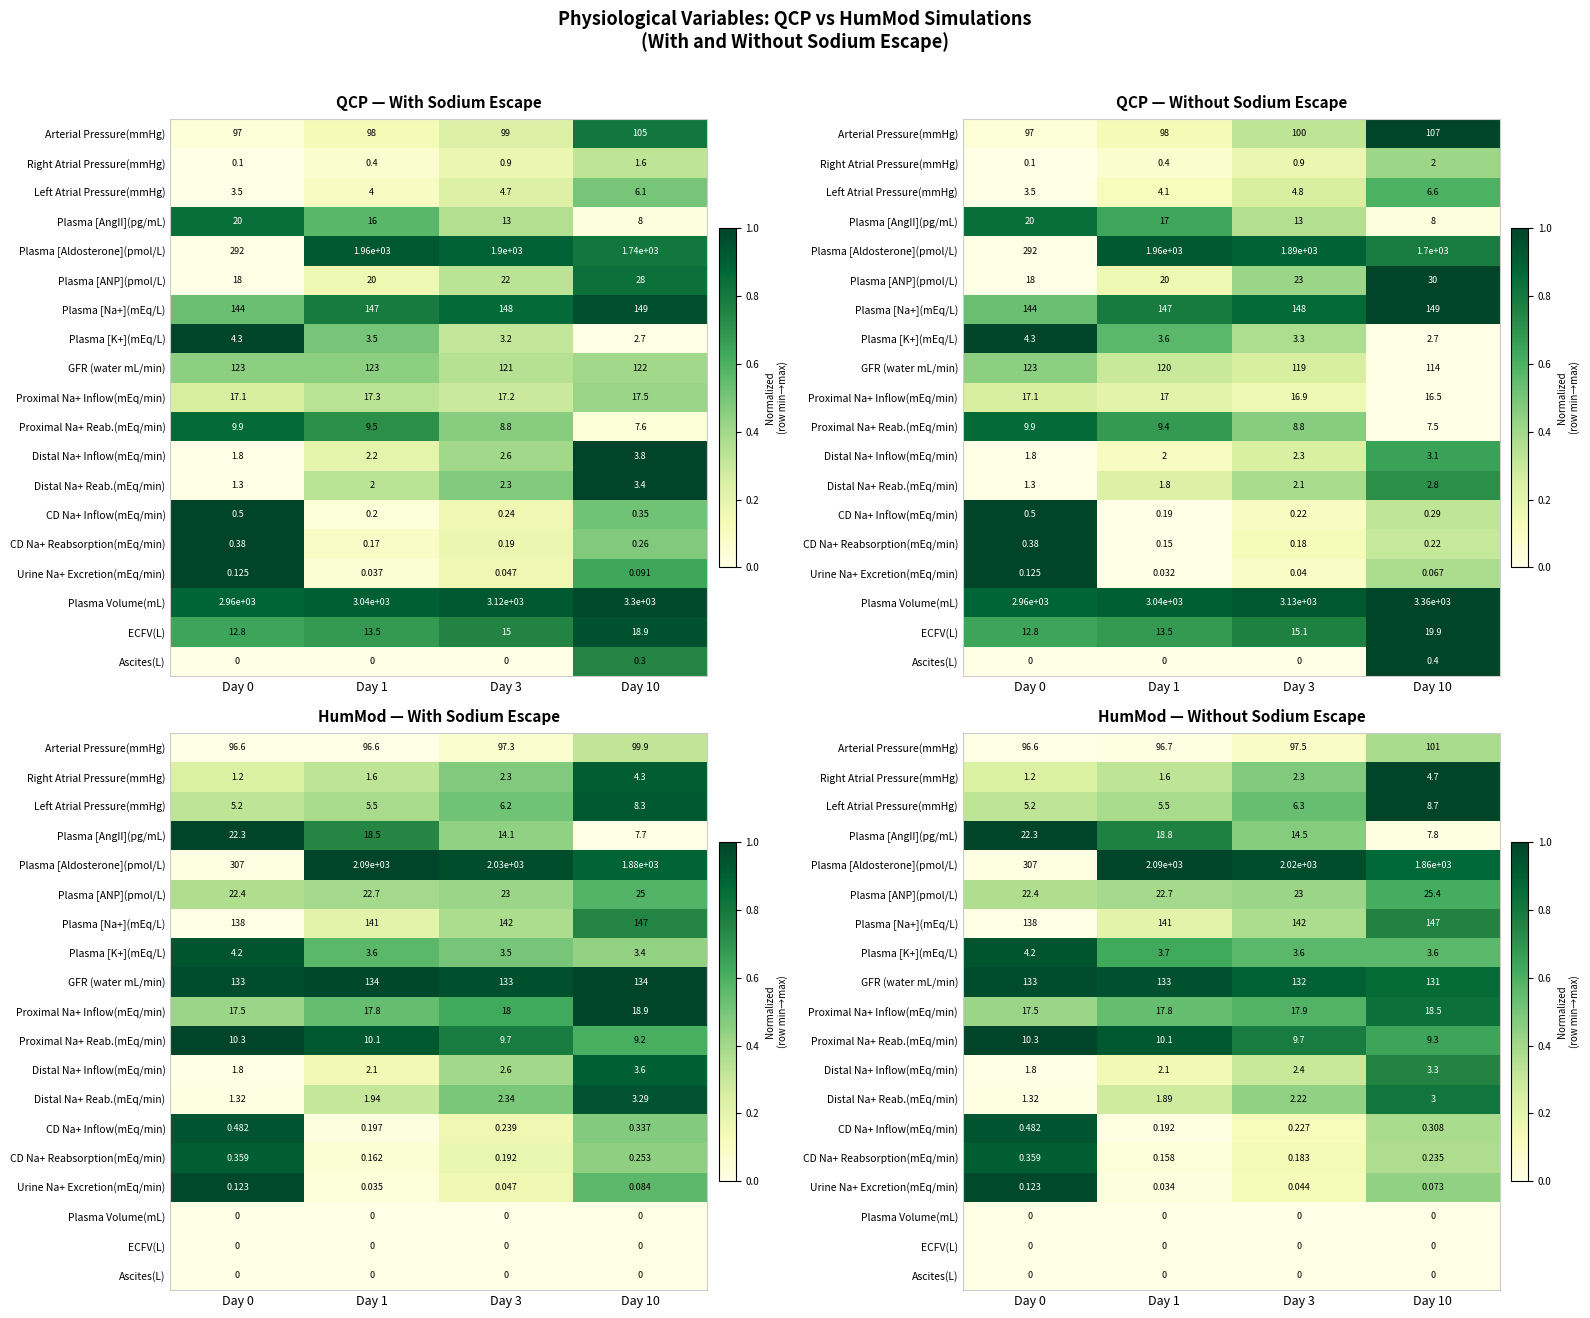

Which series changed the most between Day 0 and Day 3?

Plasma [Aldosterone](pmol/L)